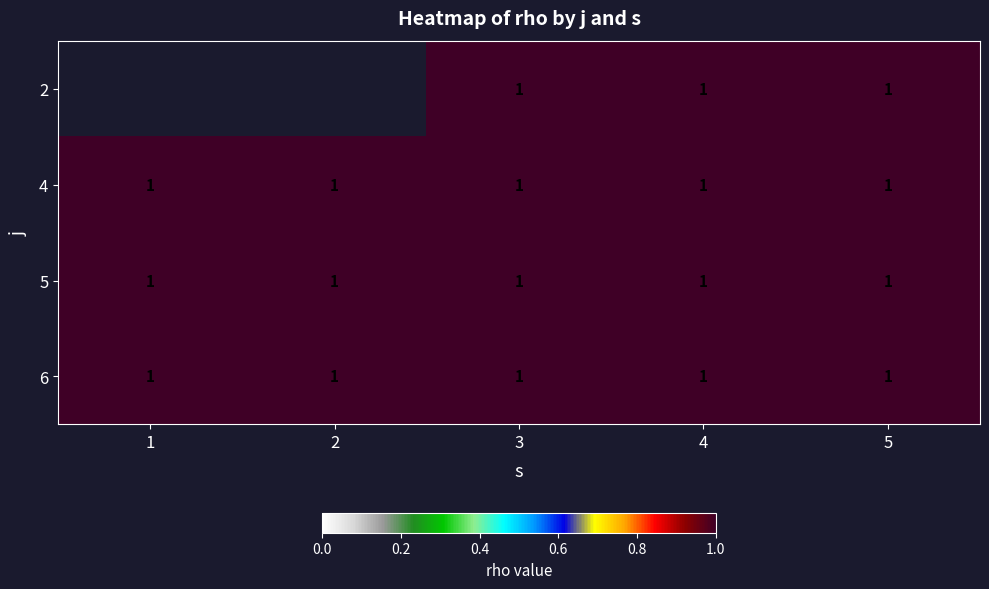

What is the highest value of the 6 series?

1.0